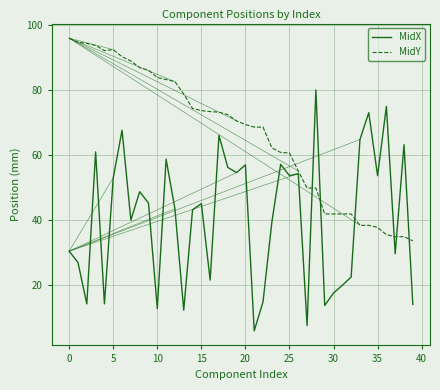

Rank the series by their maximum value, from highest to lowest.

MidY, MidX